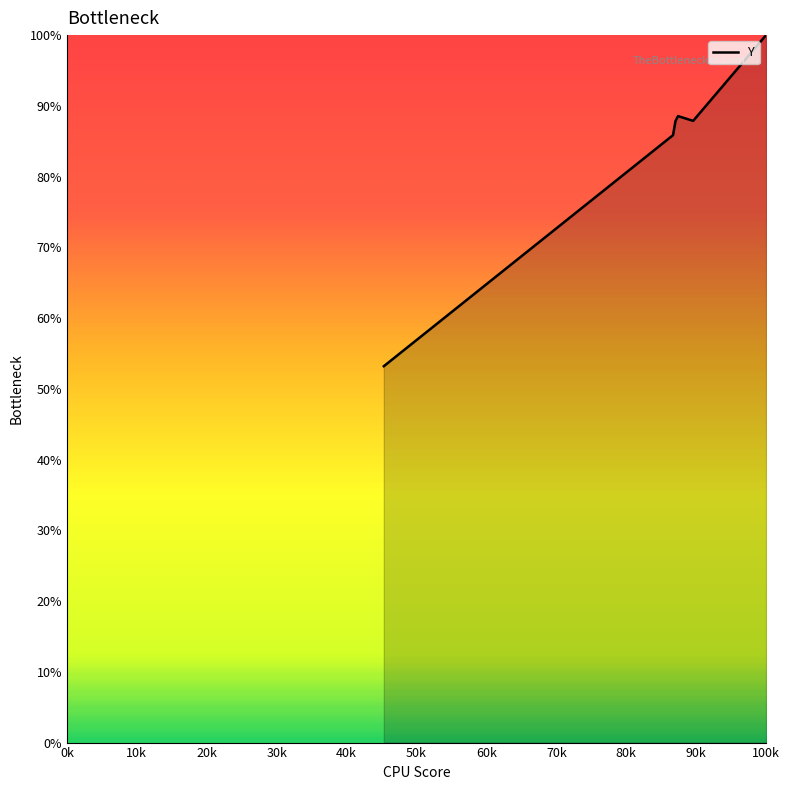

True or false: there are more than 1 points higher than both neighbors.

False